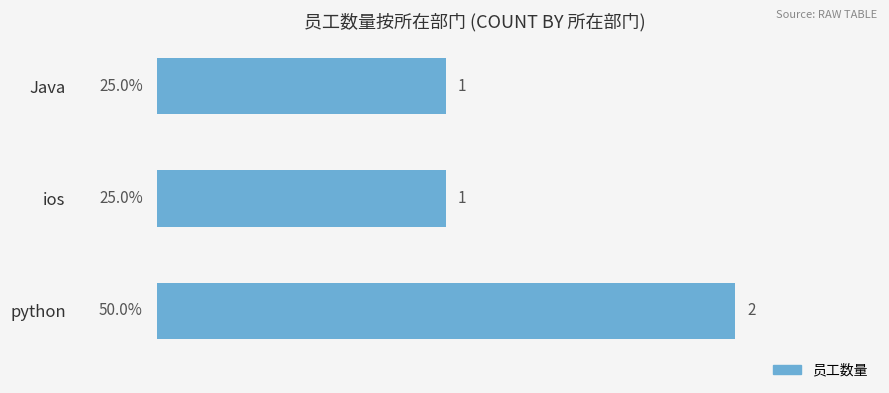

The chart shows a value of 2 at python. True or false?

True